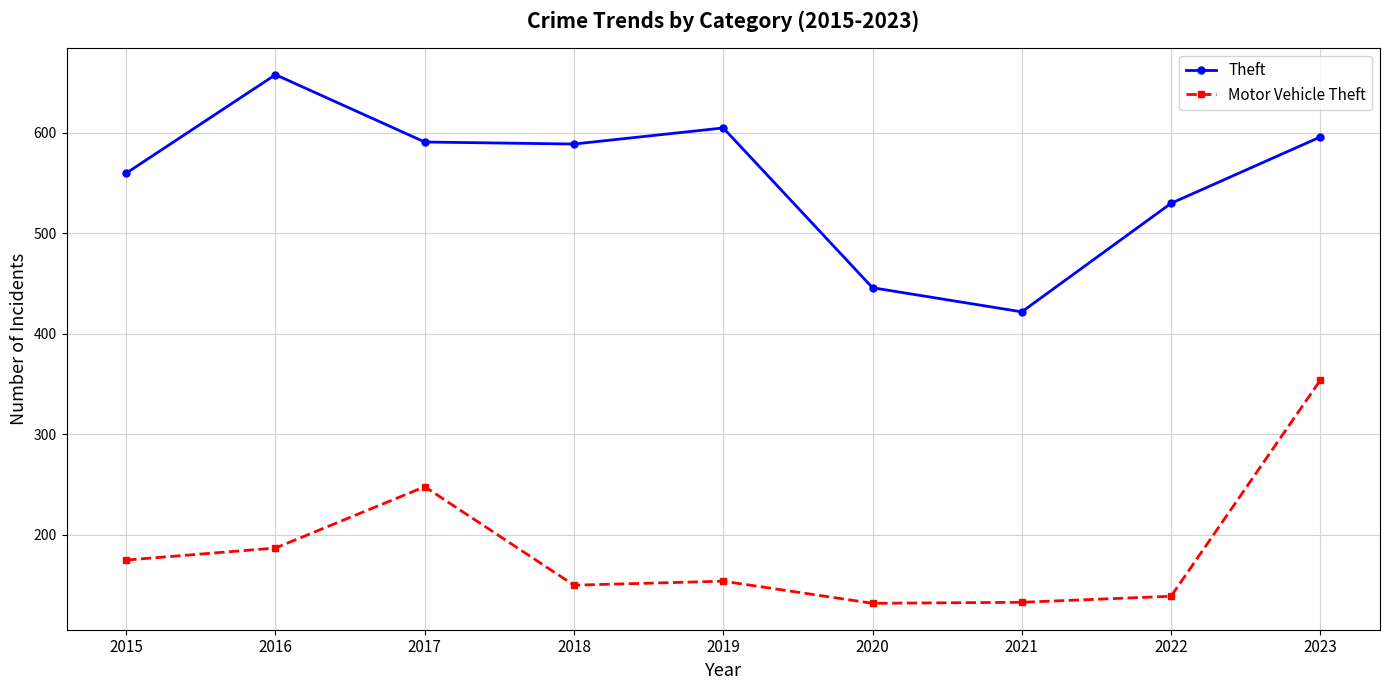

Is this an area chart (filled region under the line)?

No